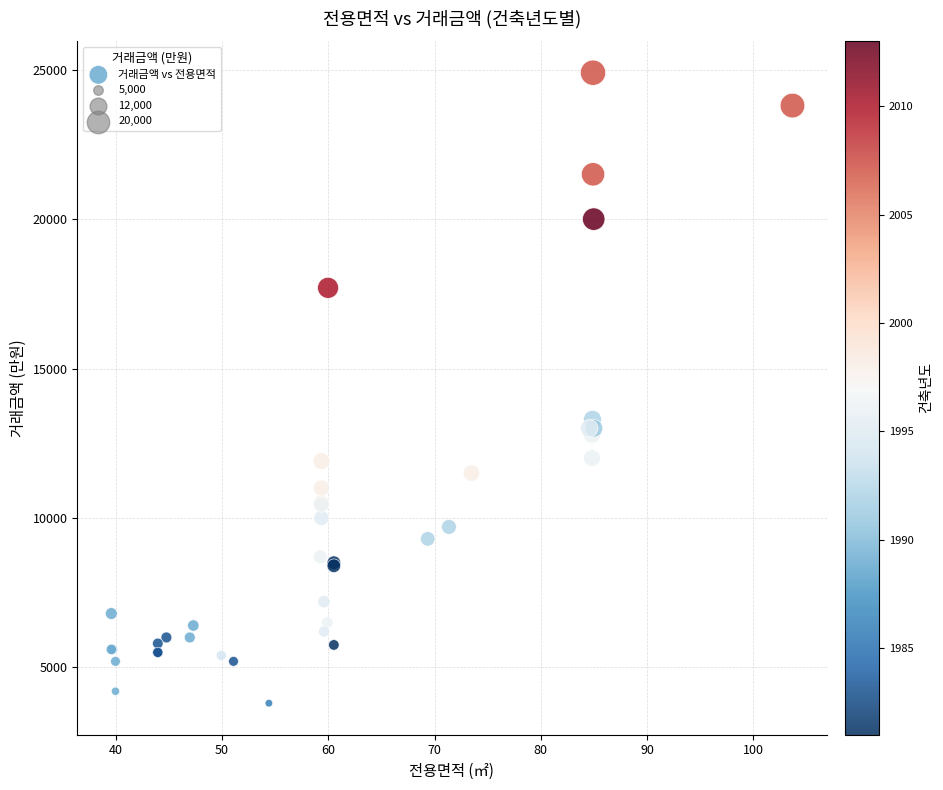

What Y value in the scatter plot is closest to 14350?

13300